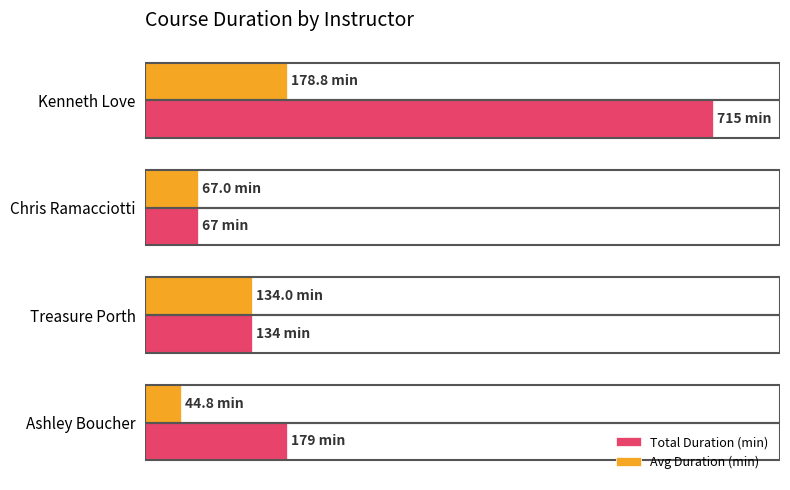

What are all the series names shown in the legend?

Total Duration (min), Avg Duration (min)